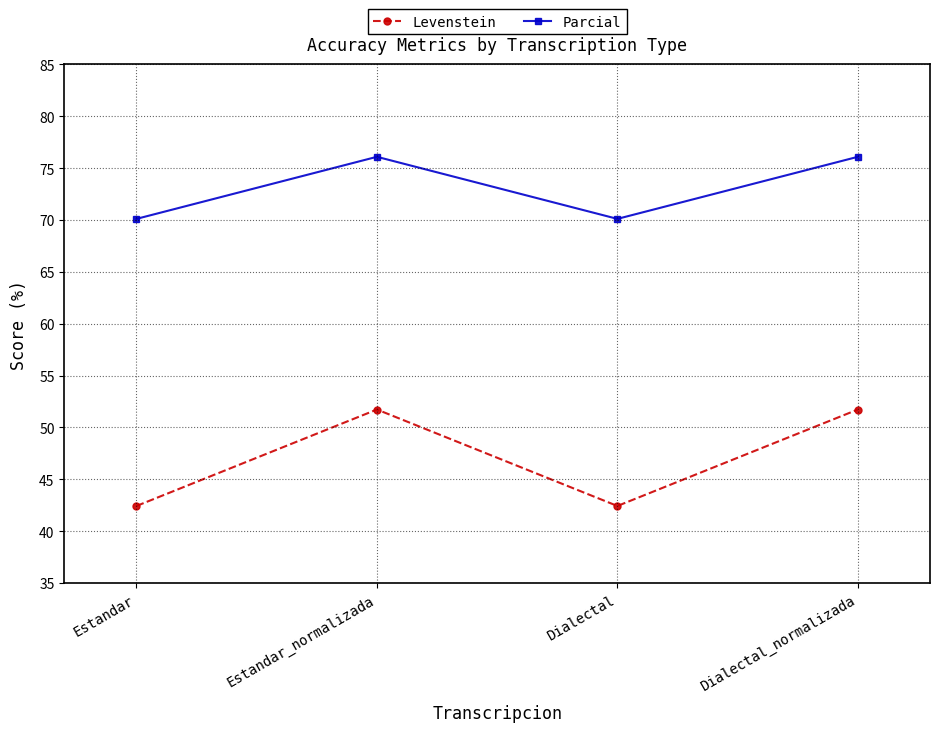

How many interior local valleys does the Levenstein series have?

1